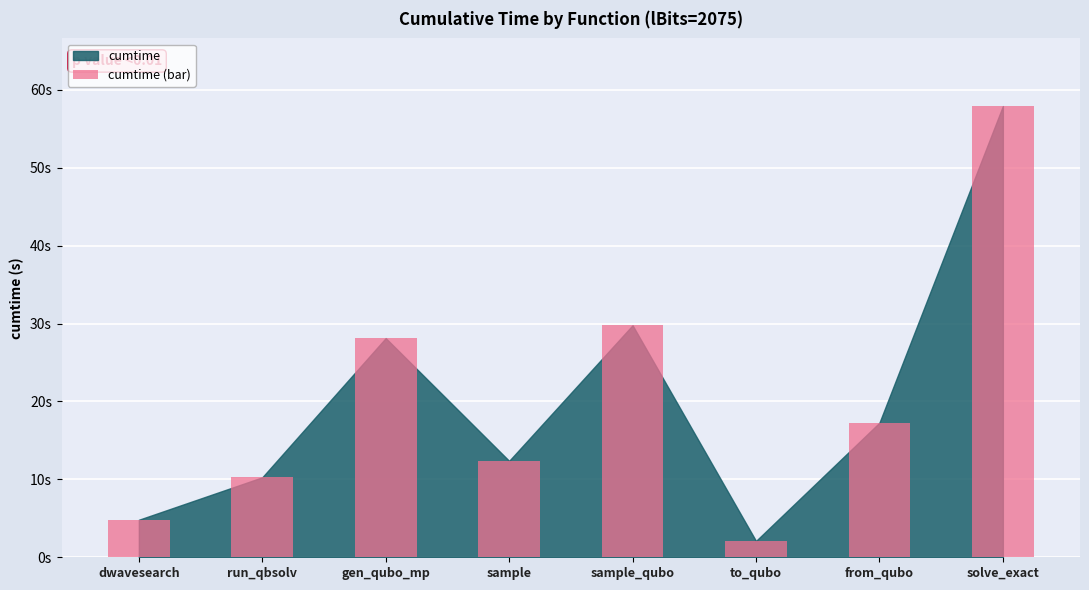

What is the label of the 7th bar from the left?

from_qubo